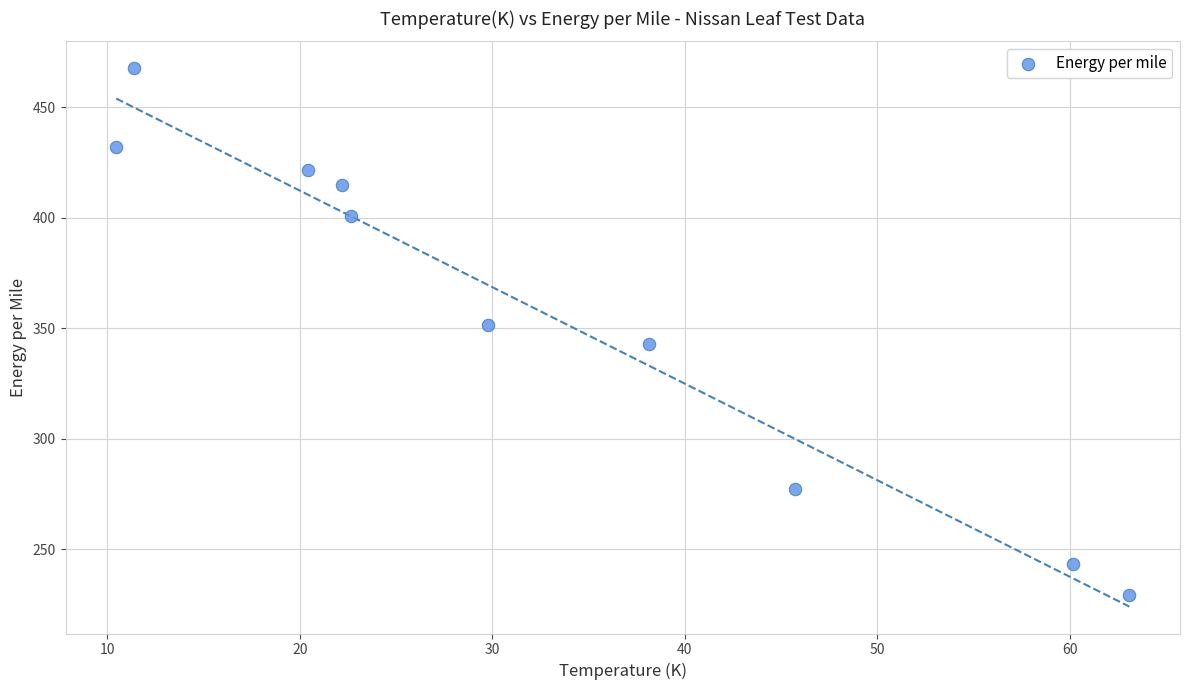

What is the range of Y values (max minus min)?

238.5